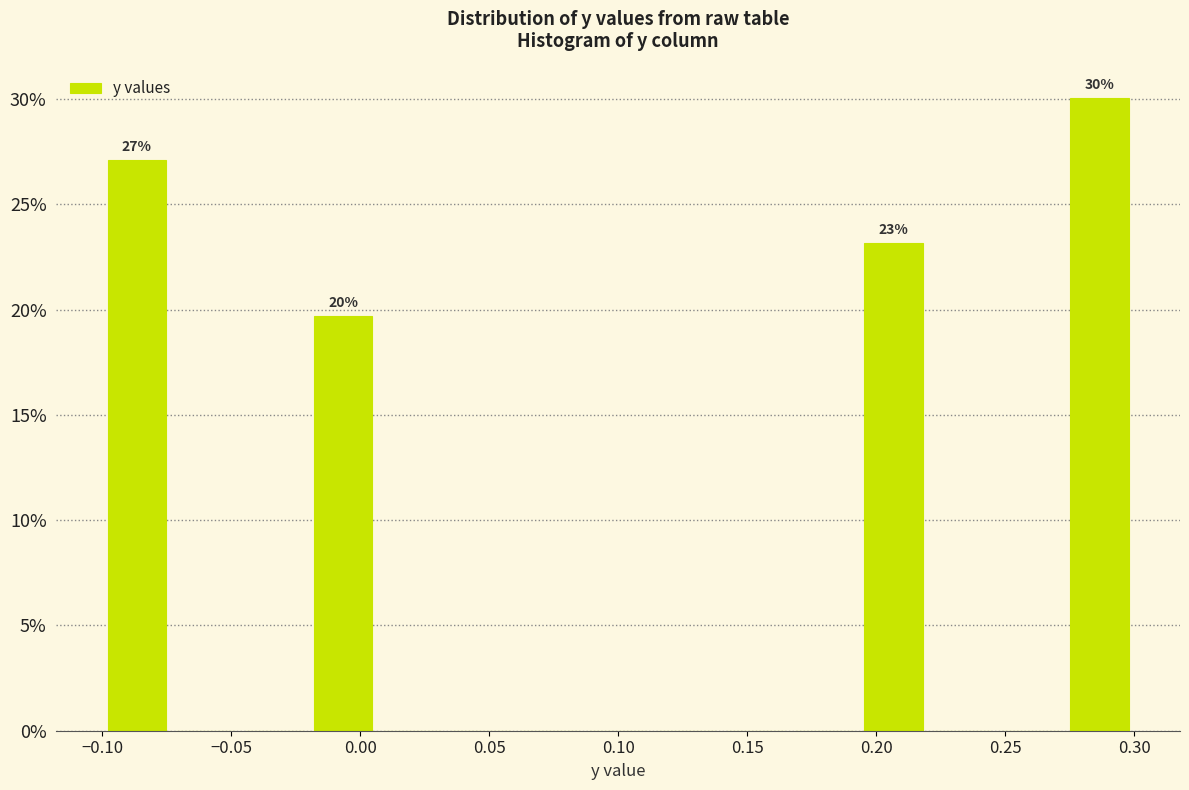

Which range on the x-axis has the tallest bar?

0.275 to 0.300